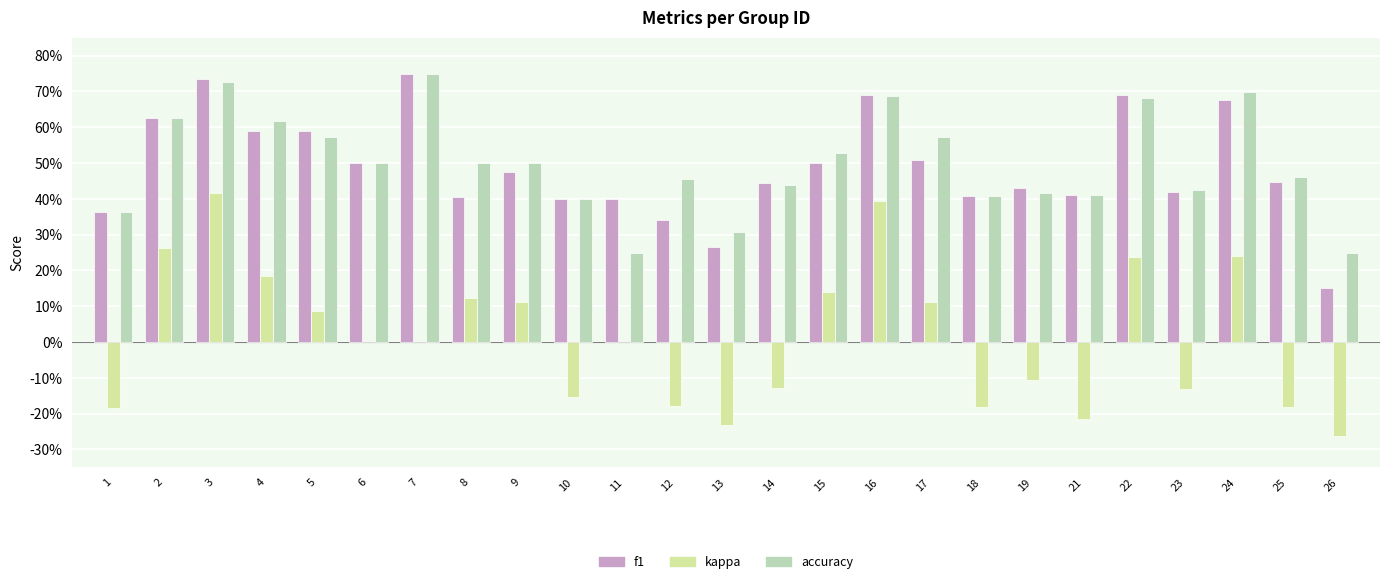

Between 11 and 13, which series saw the biggest shift?

kappa